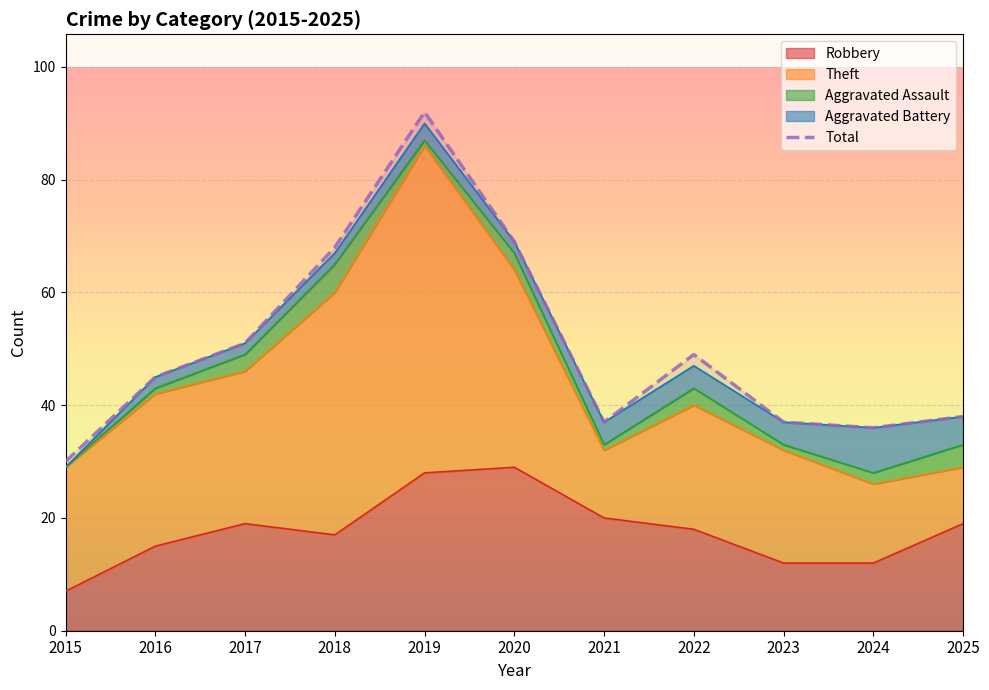

What is the sum of all values?

552